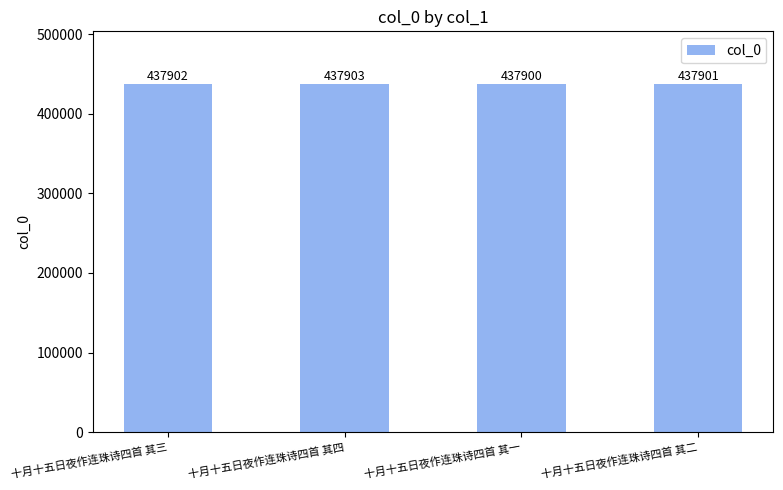

The value at 十月十五日夜作连珠诗四首 其四 is 694694. True or false?

False